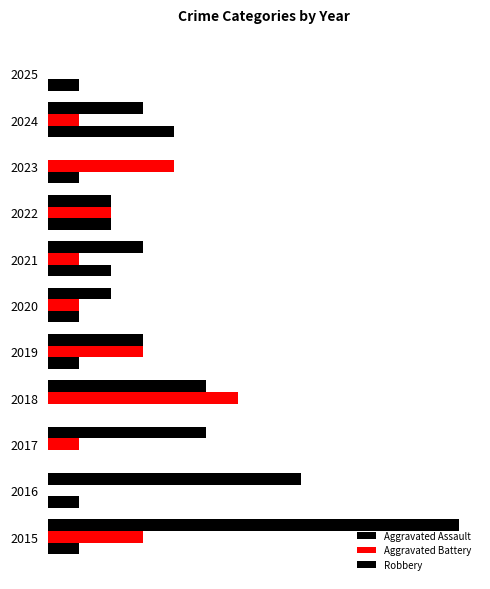

What is the greatest value displayed?

13